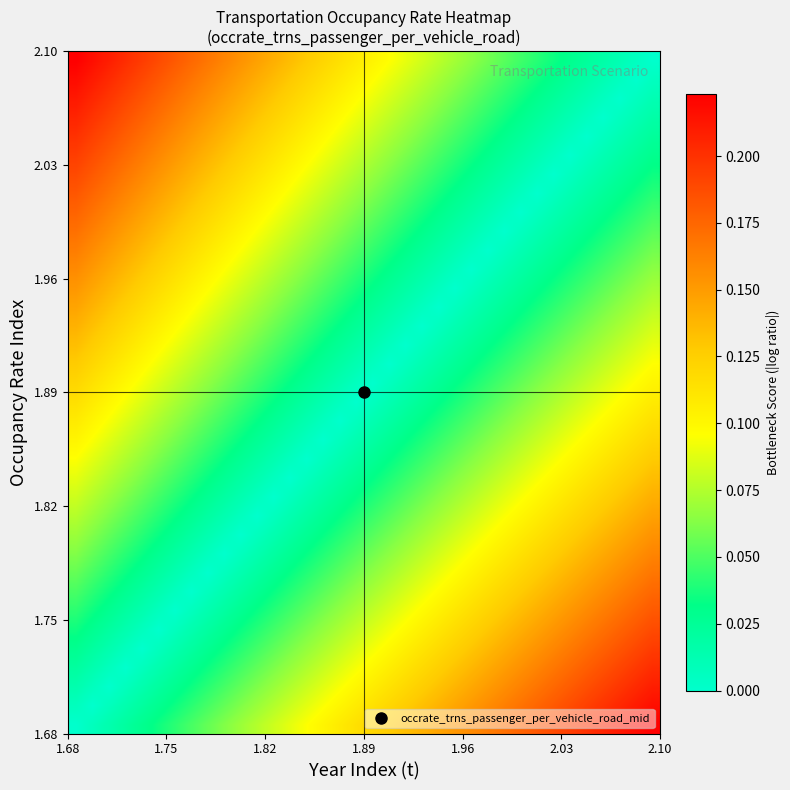

At how many categories does at least one series exceed 0?

36